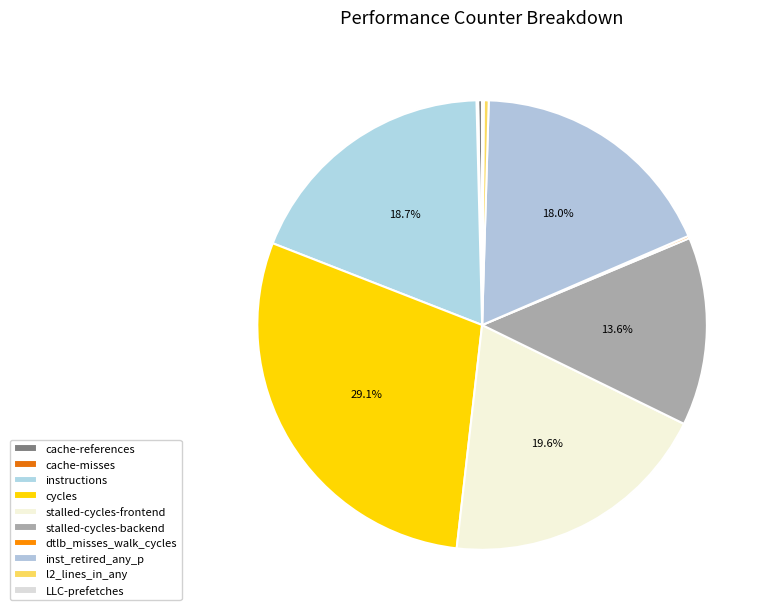

Count the number of slices in the pie.

10